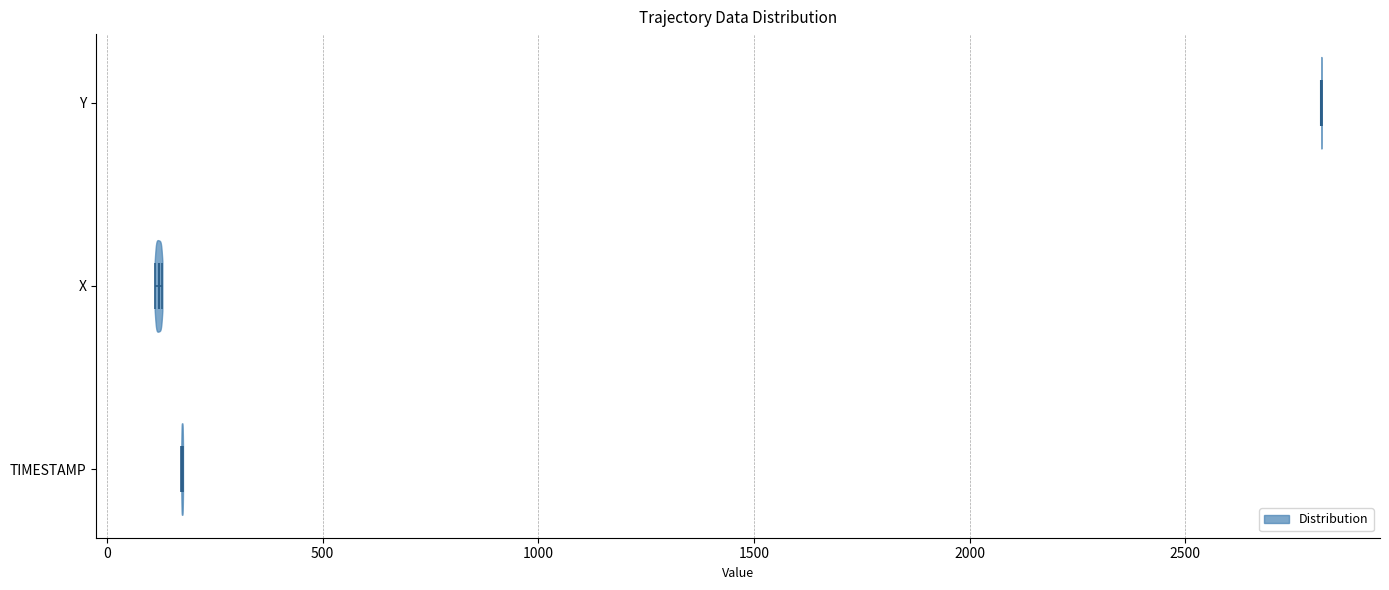

Reading bottom to top, read every violin against the x-axis: where its median line is, and the lowest and highest points it reaches. The values are not printed on the chart, so give them approximately, as read against the axis.

TIMESTAMP: median line 150, lowest point 150, highest point 200
X: median line 100, lowest point 100, highest point 150
Y: median line 2800, lowest point 2800, highest point 2800